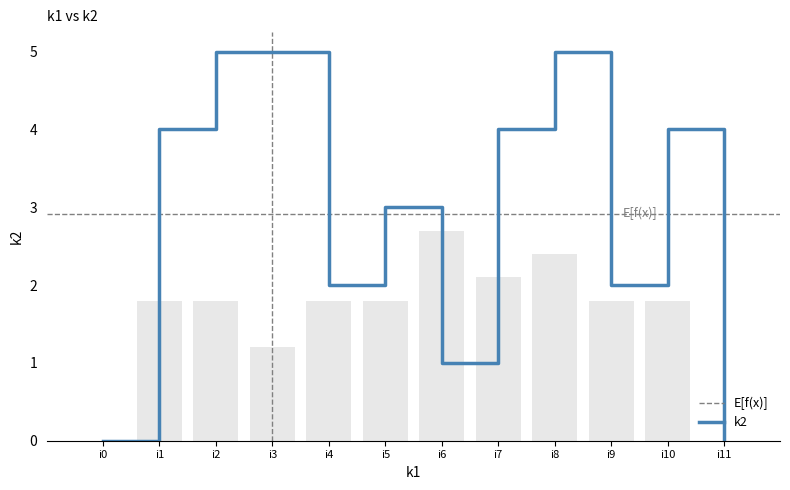

Reading left to right, what are all the values shown in this chart?

k1: i0=0.0	i1=1.8	i2=1.8	i3=1.2	i4=1.8	i5=1.8	i6=2.7	i7=2.1	i8=2.4	i9=1.8	i10=1.8	i11=0.0
k2: i0=0.0	i1=4.0	i2=5.0	i3=5.0	i4=2.0	i5=3.0	i6=1.0	i7=4.0	i8=5.0	i9=2.0	i10=4.0	i11=0.0